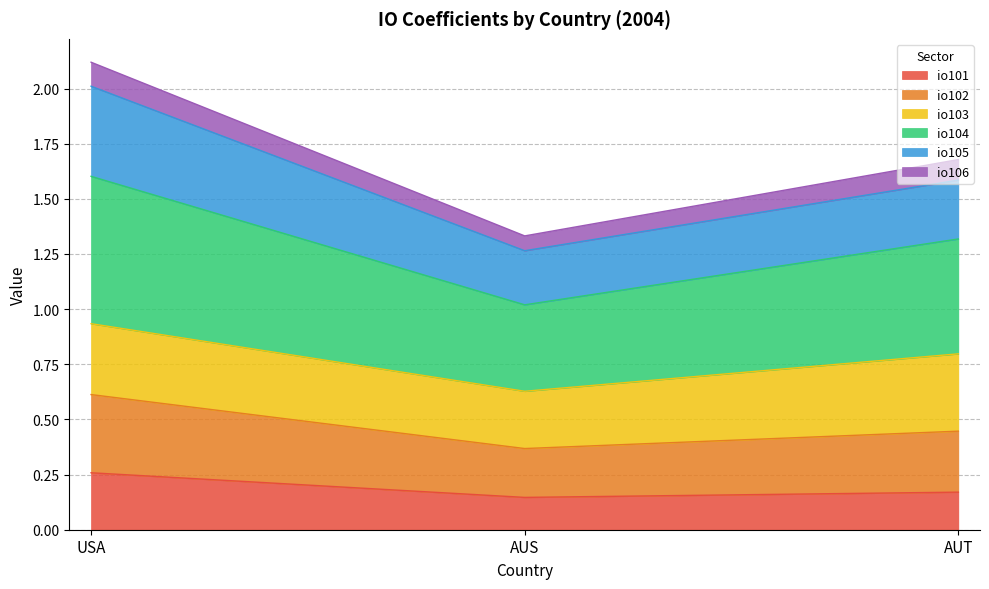

At which category is the sum across all series the highest?

USA